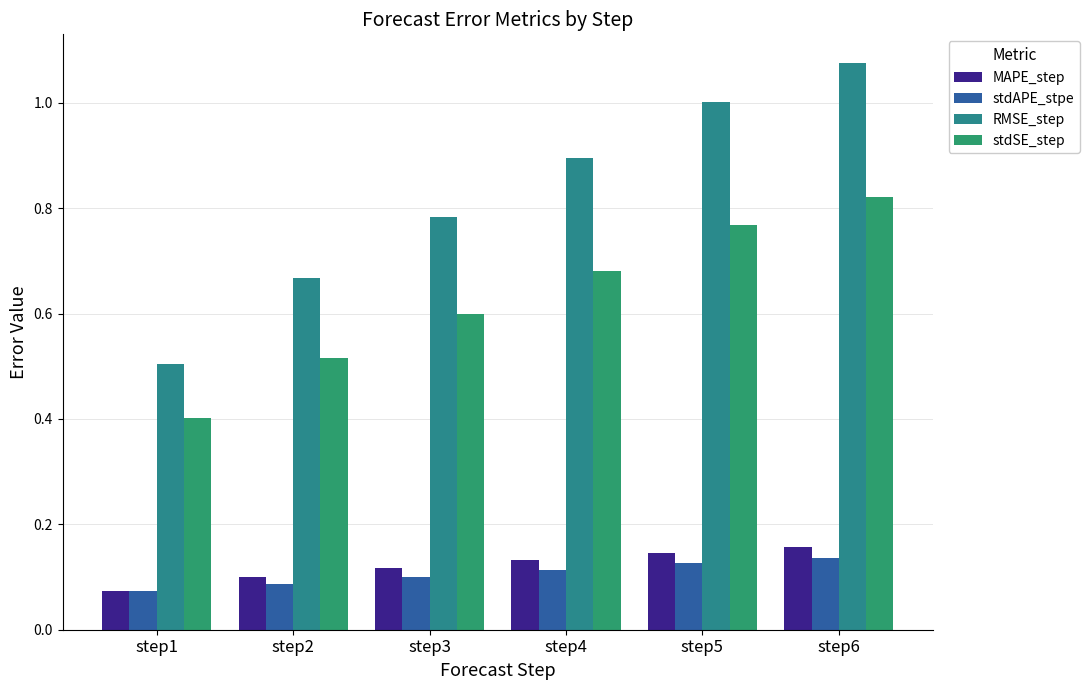

Rank the series by their maximum value, from lowest to highest.

stdAPE_stpe, MAPE_step, stdSE_step, RMSE_step